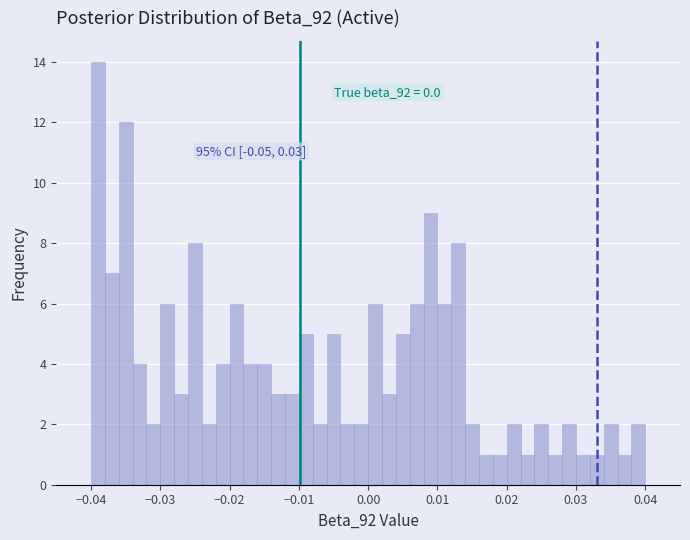

Around what value on the x-axis is the tallest bar? Give the approximate position of its centre, as read against the axis.

-0.039